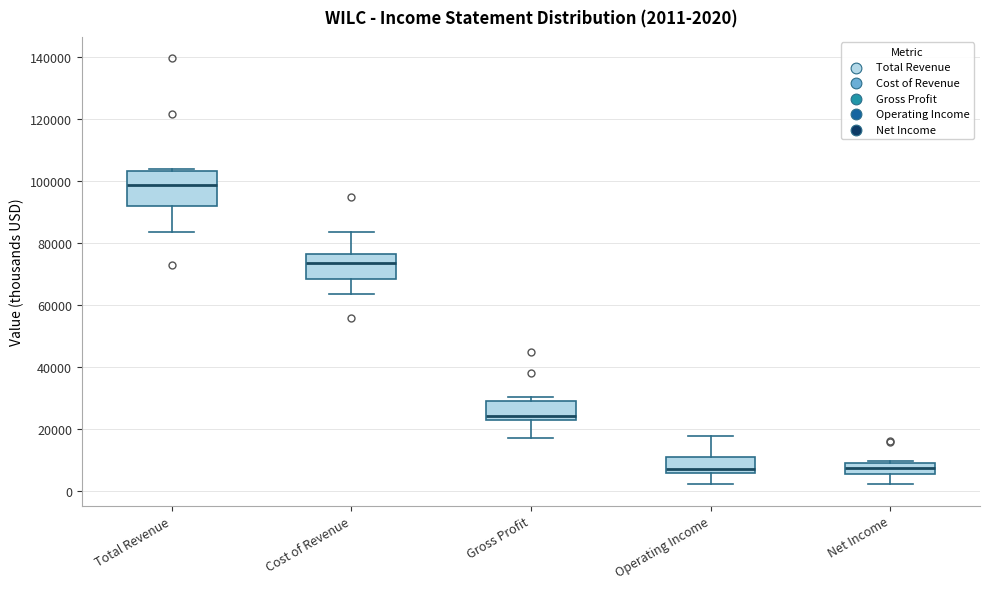

Which box's median line is the highest?

Total Revenue